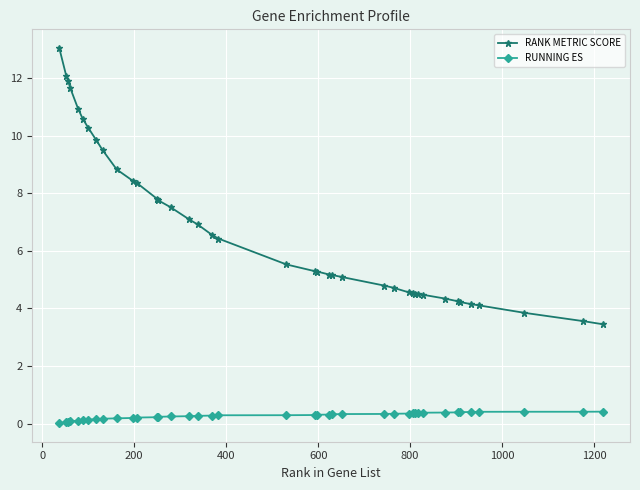

How many lines are shown in the chart?

2